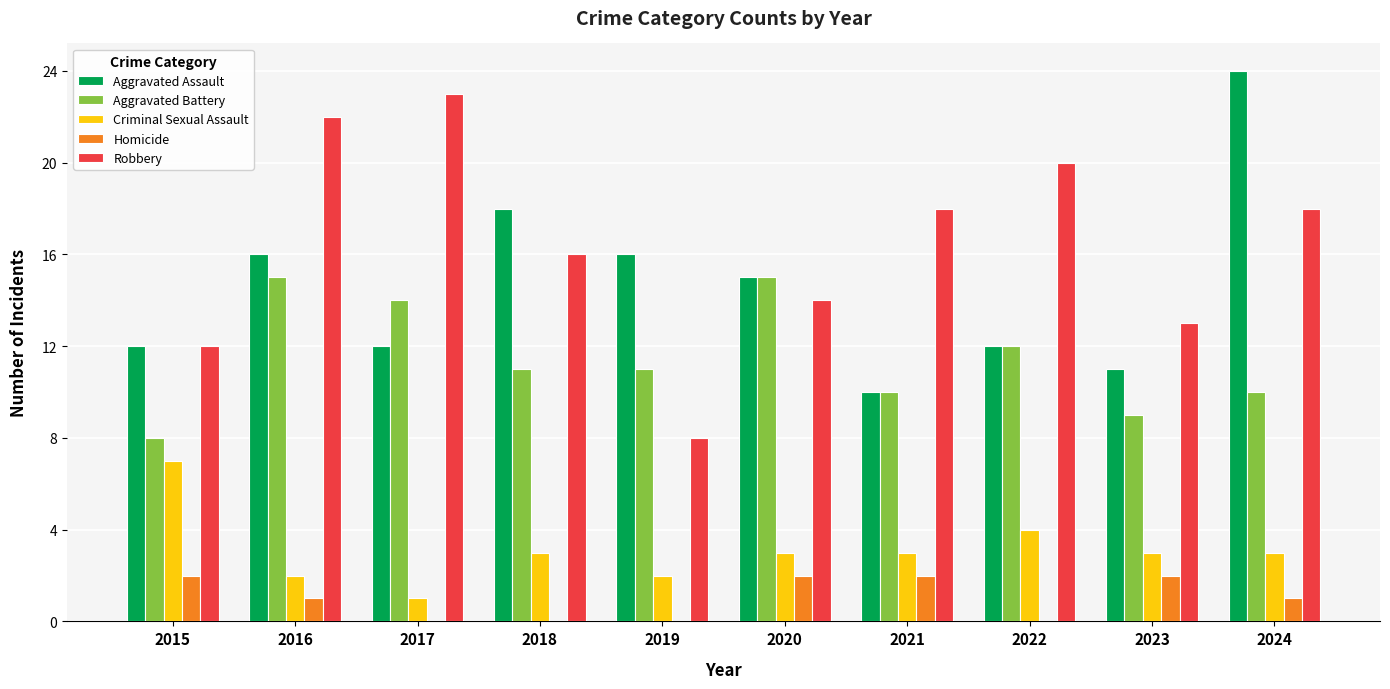

Are the bars grouped side by side (vs. stacked)?

Yes